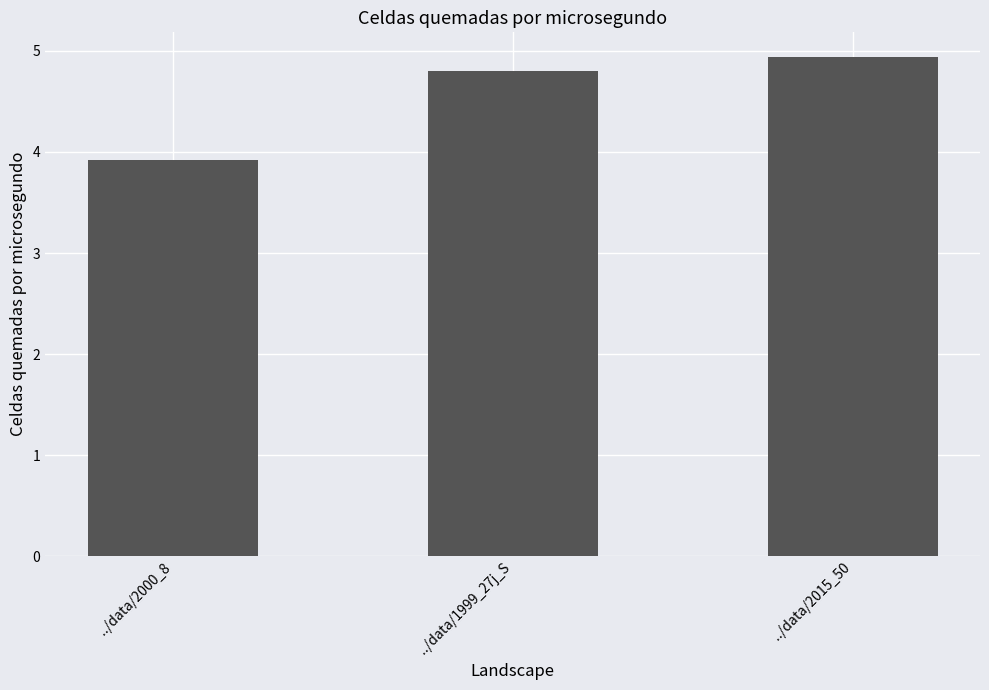

What position from the left is ../data/2000_8?

1